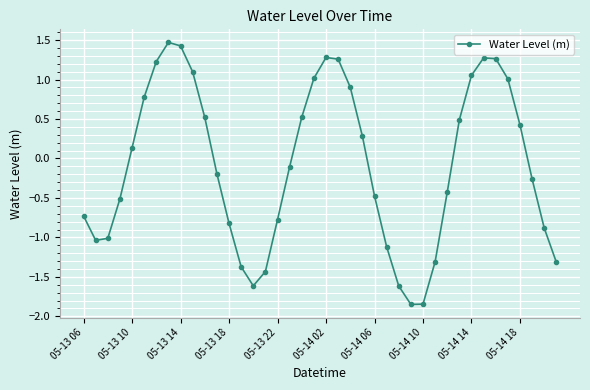

What is the maximum value shown in the chart?

1.5